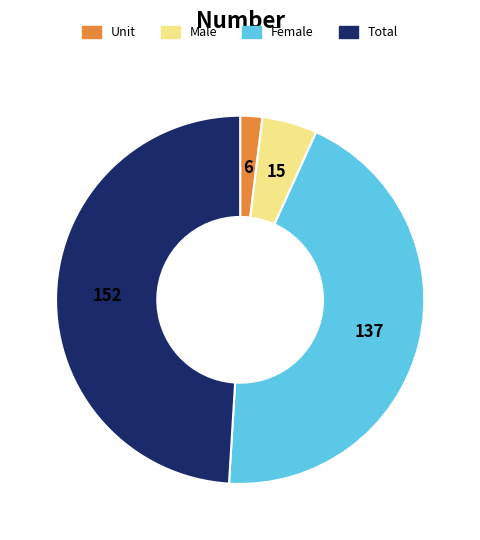

Is there a majority slice in this chart?

No